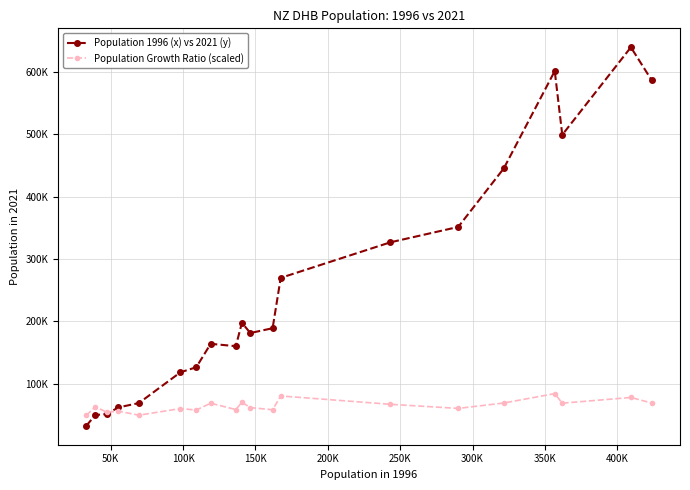

What are all the series names shown in the legend?

Population 1996 (x) vs 2021 (y), Population Growth Ratio (scaled)